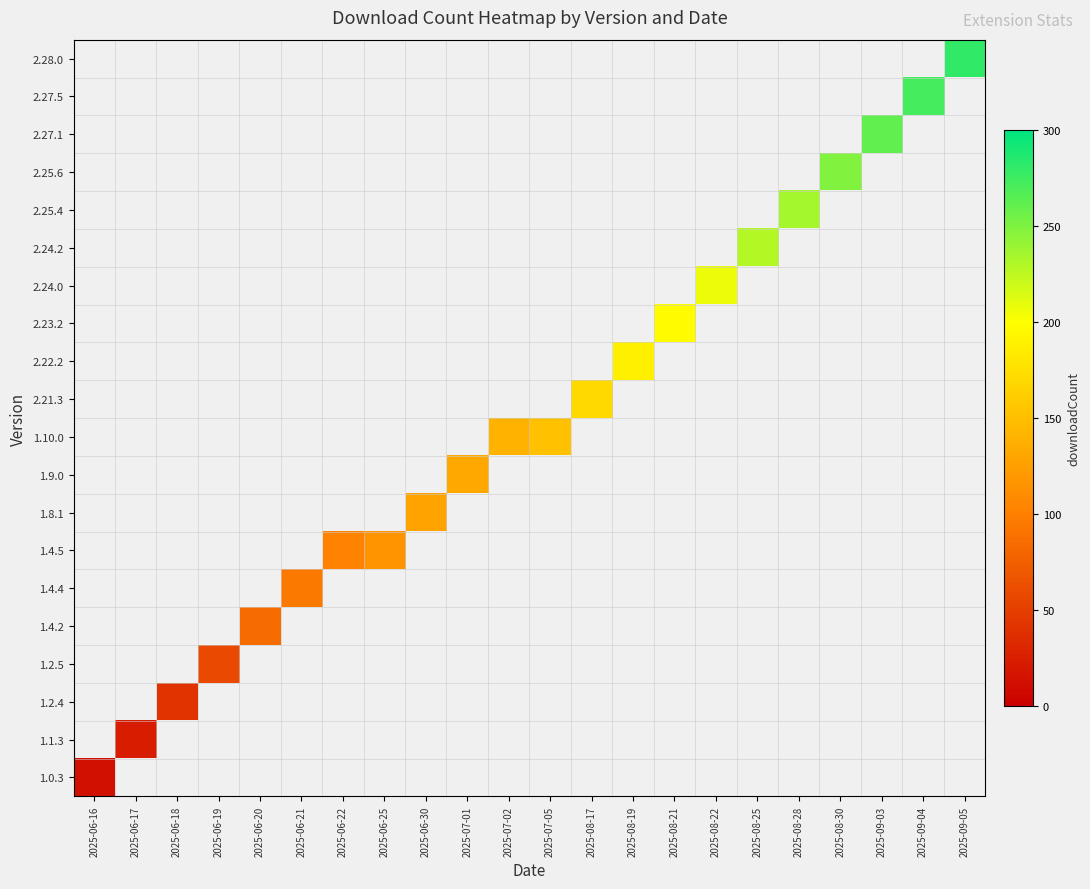

At how many categories does at least one series exceed 53?

19